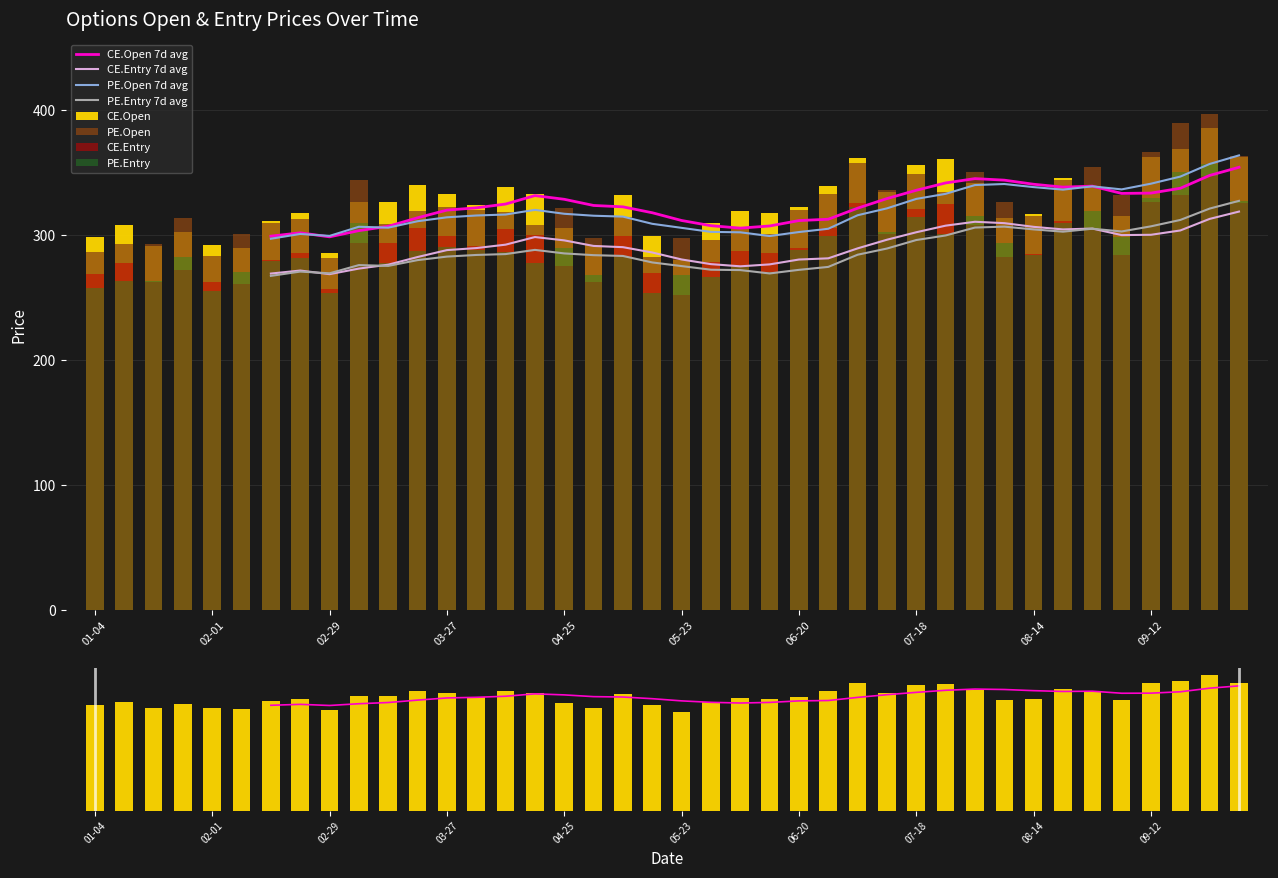

The PE.Open series shows 534.3 at 2024-05-02. True or false?

False